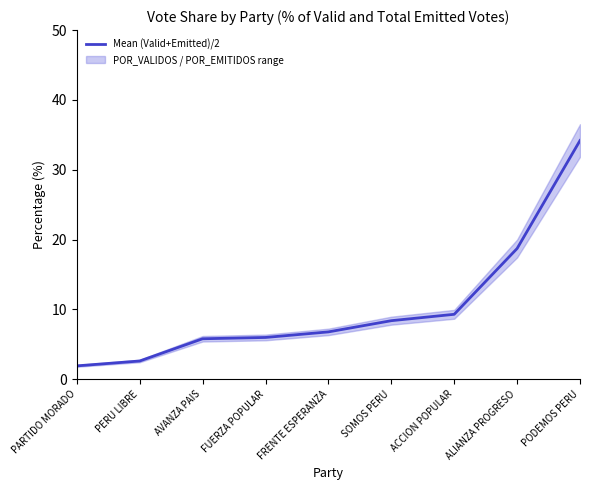

Read the value at FRENTE ESPERANZA.

6.8